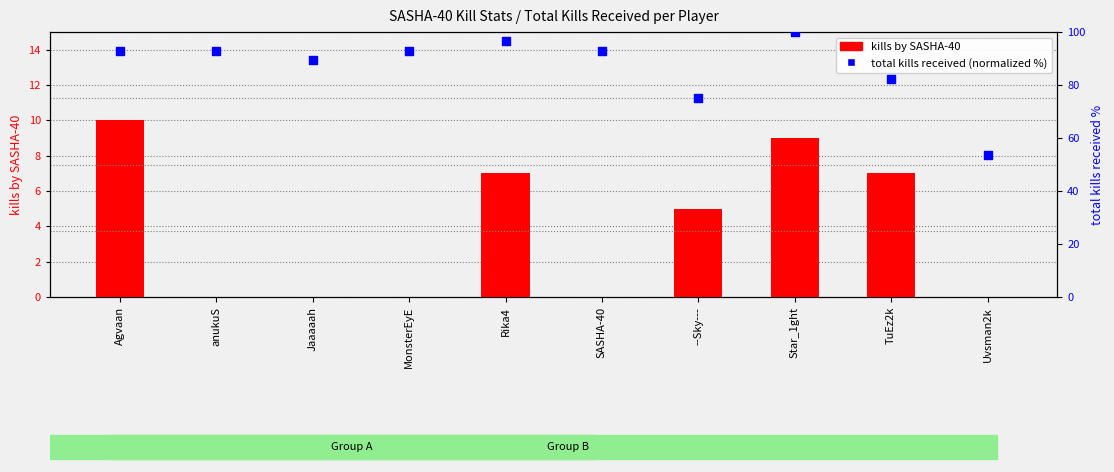

Which series contains the highest Y value?

total kills received (normalized)